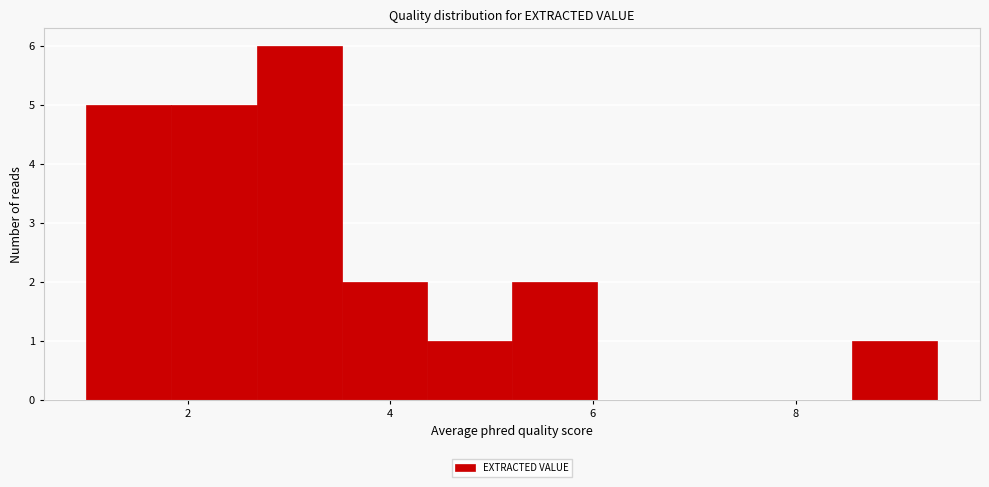

Over which range of the x-axis is the bar tallest?

2.68 to 3.52